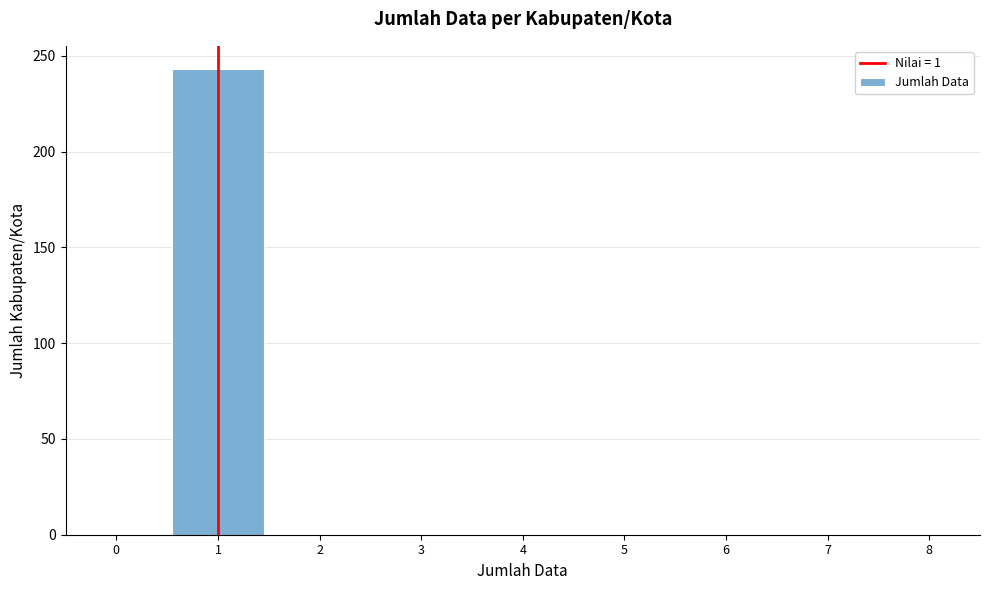

Reading left to right, what are all the values shown in this chart?

0=0	1=243	2=0	3=0	4=0	5=0	6=0	7=0	8=0